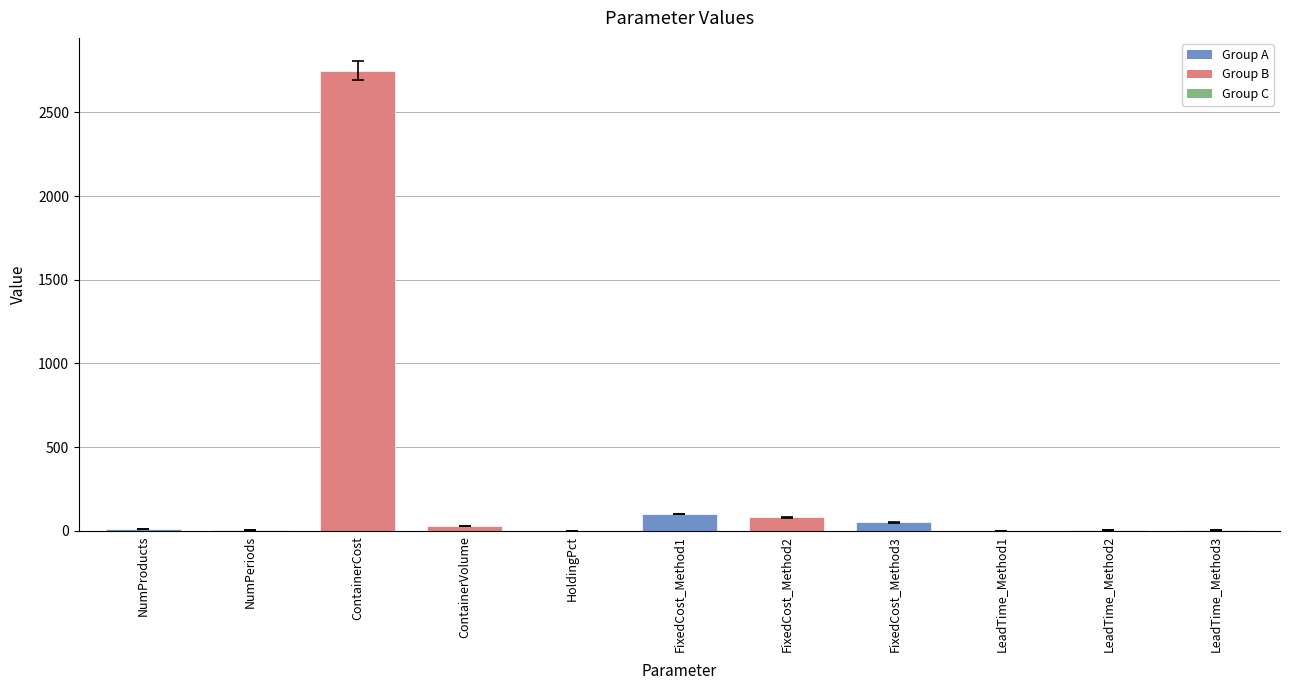

Which has a higher value, FixedCost_Method2 or ContainerCost?

ContainerCost